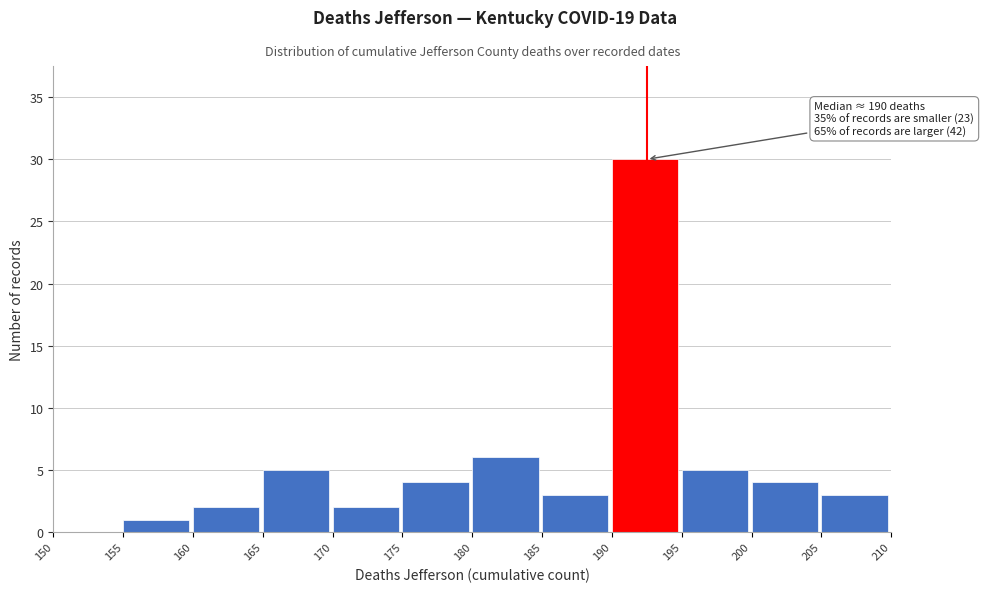

Over which range of the x-axis is the bar tallest?

190 to 195